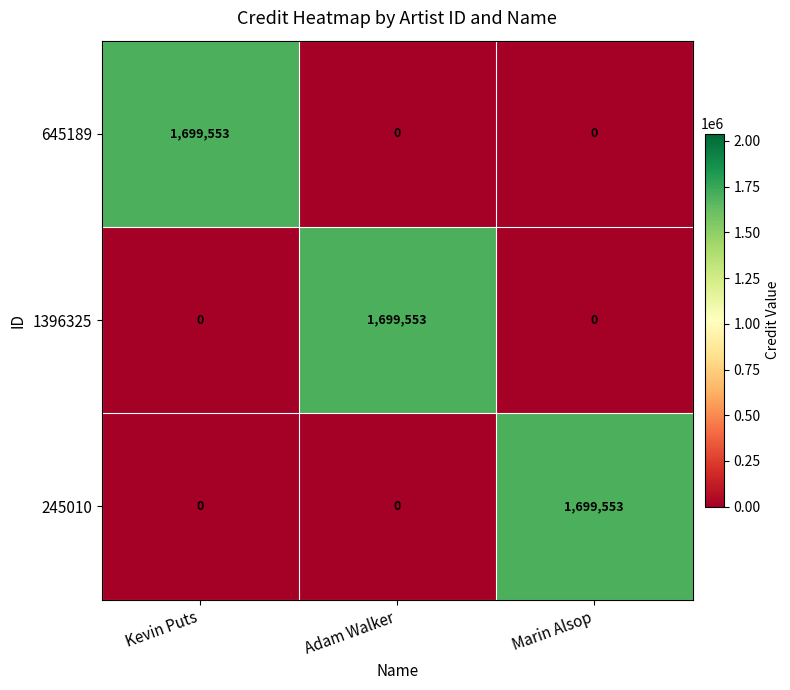

Is the value of 245010 at Marin Alsop greater than the value of 645189 at Marin Alsop?

Yes